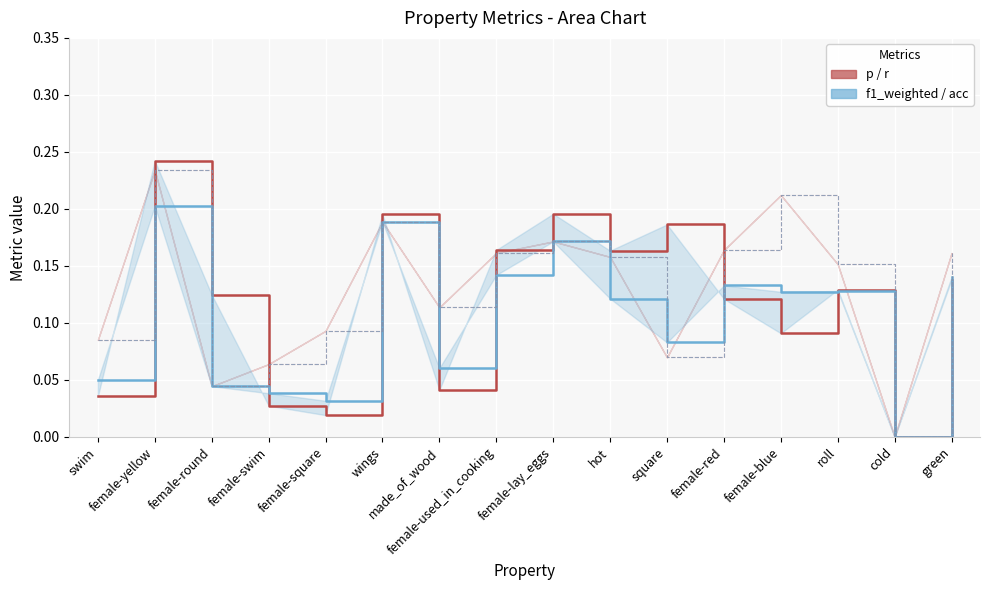

Does the chart display data point markers on the line(s)?

No